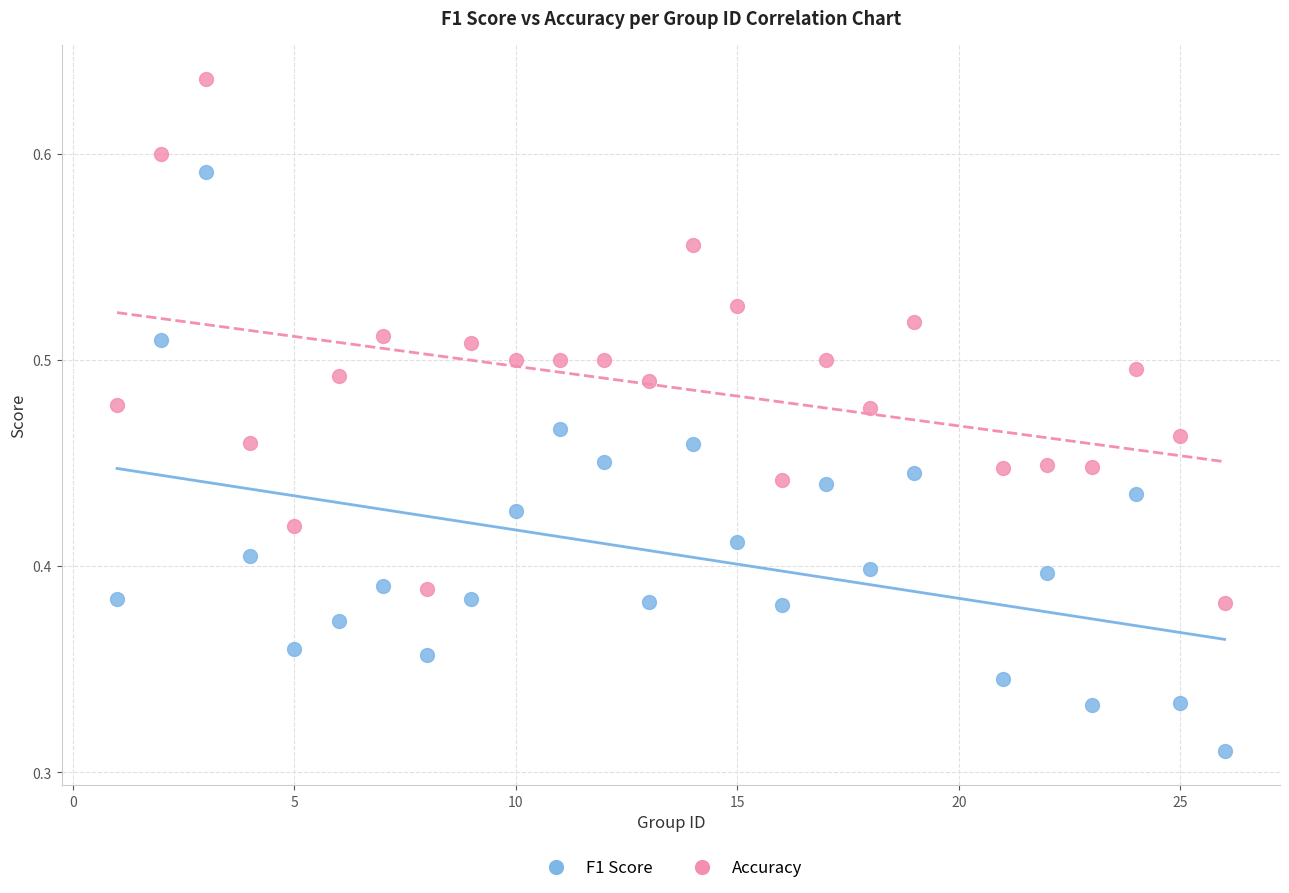

Across all data points, what is the range of X values (max minus min)?

25.0